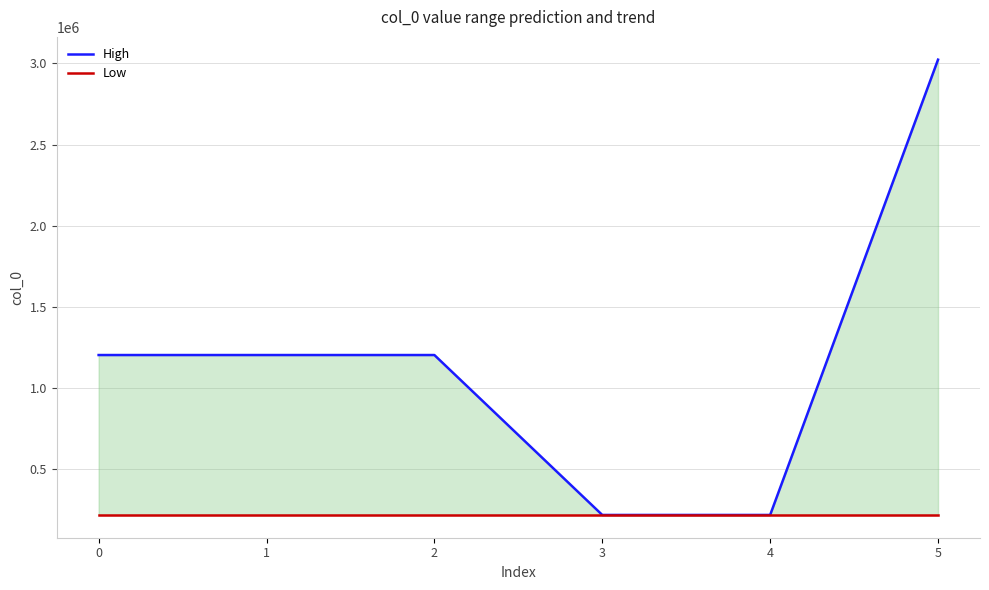

What are all the series names shown in the legend?

High, Low